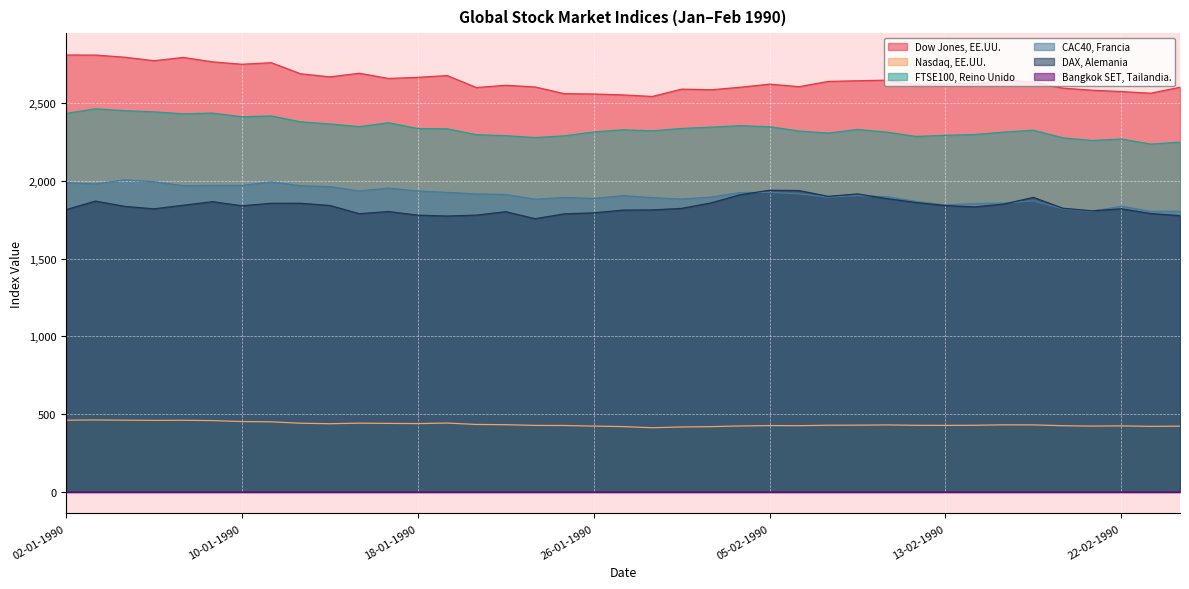

The value of Nasdaq, EE.UU. at 13-02-1990 is 710.7. True or false?

False